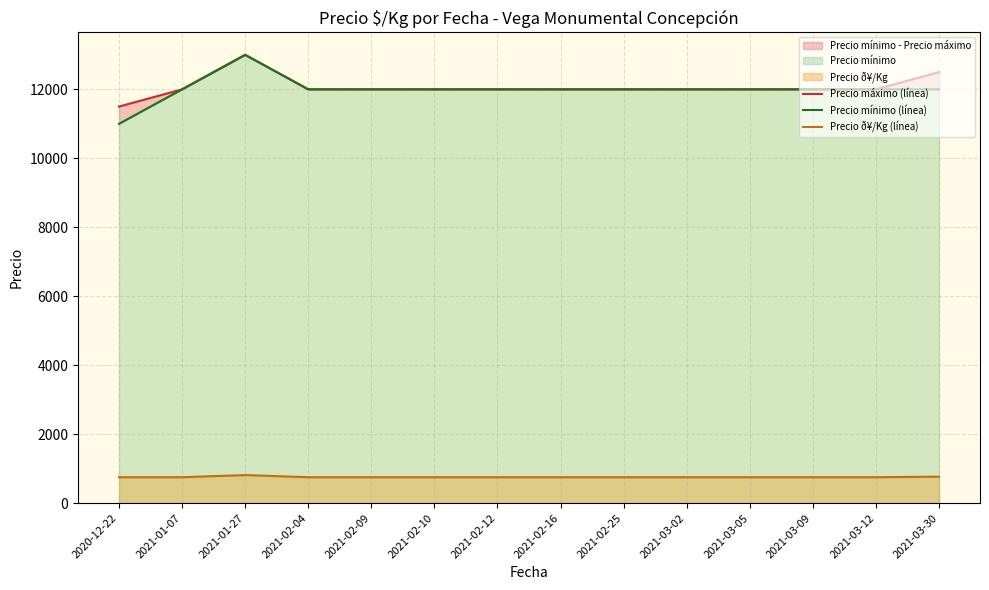

Which series has the largest total across all categories?

Precio máximo (línea)